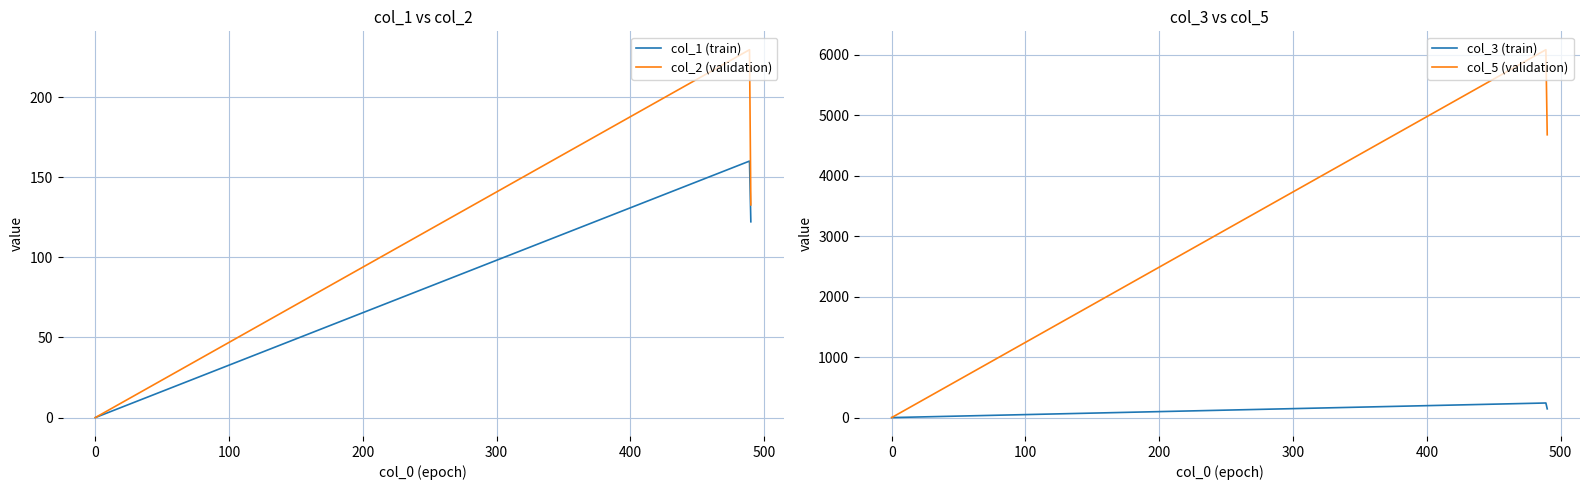

What position from the left is 100?

3